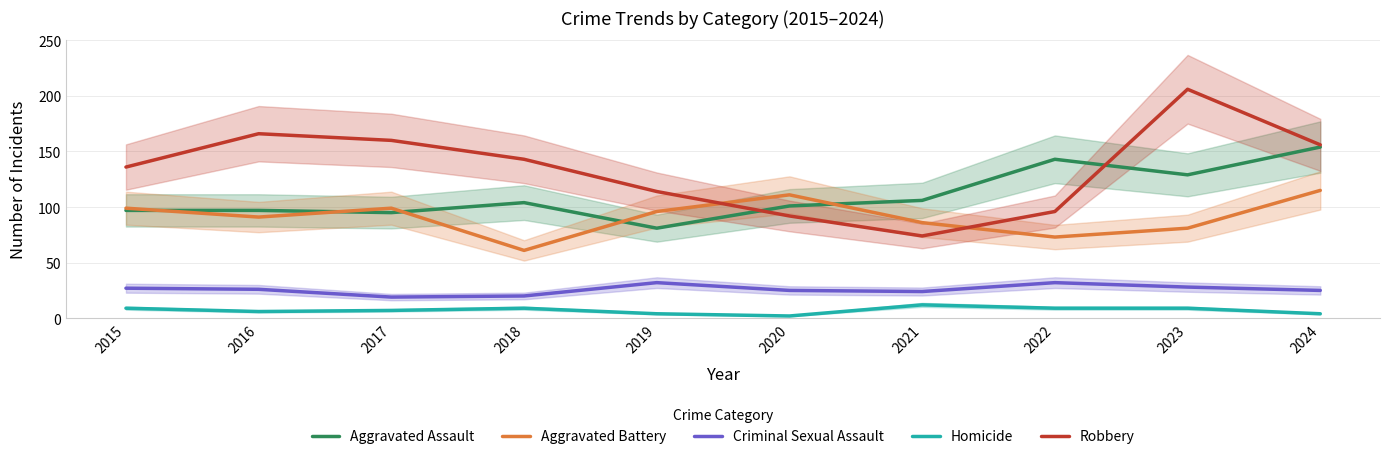

What is the sum of all Aggravated Assault values?

1107